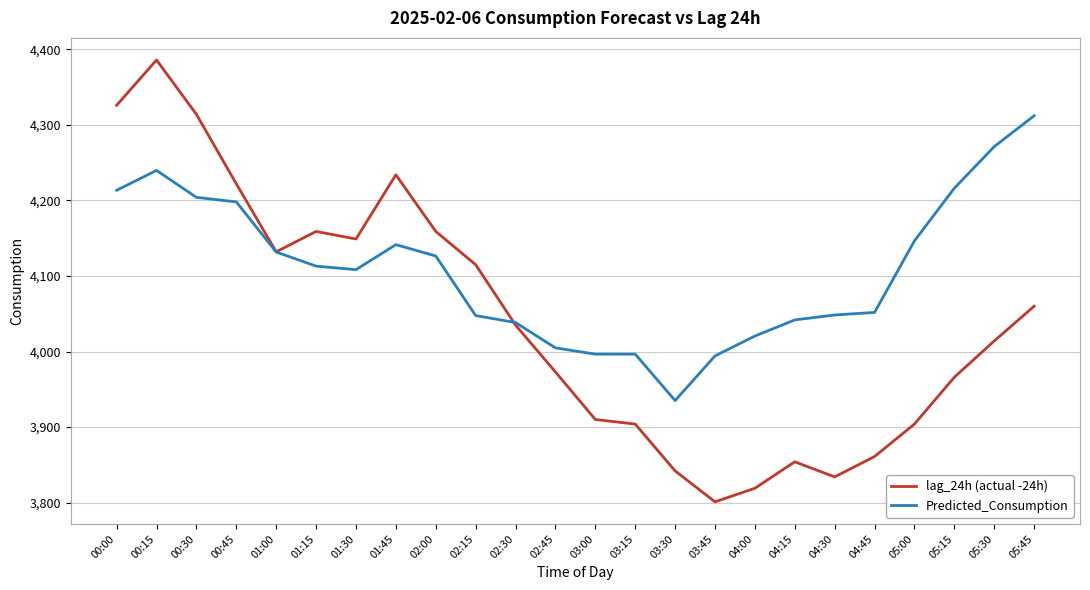

At which label does Predicted_Consumption reach its peak?

05:45